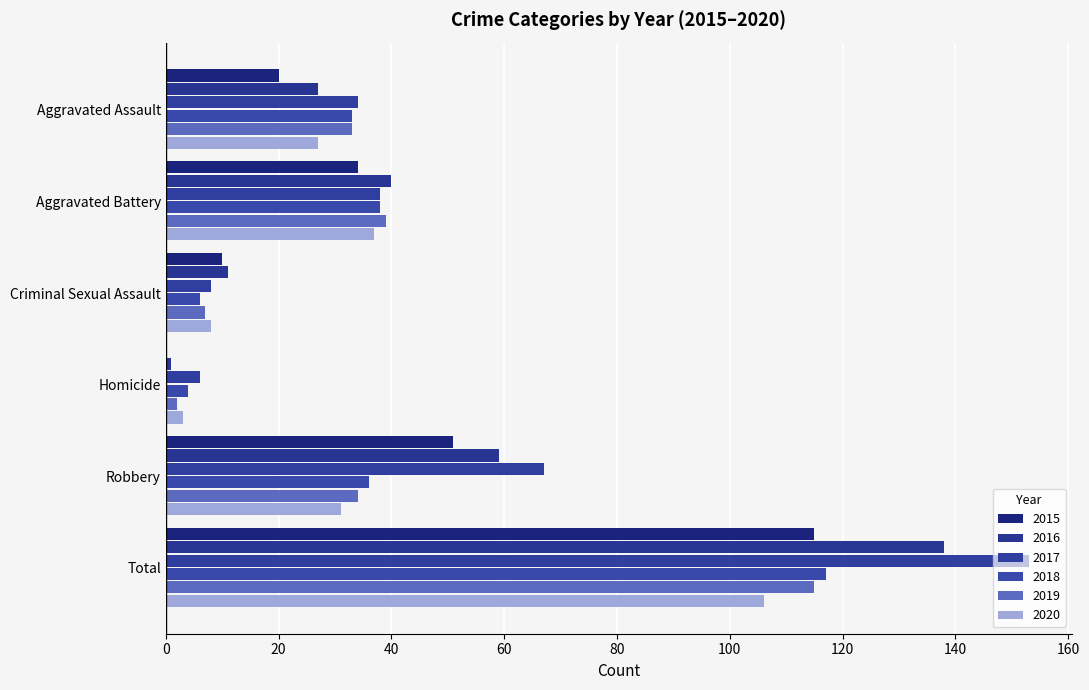

At which category is the sum across all series the highest?

Total